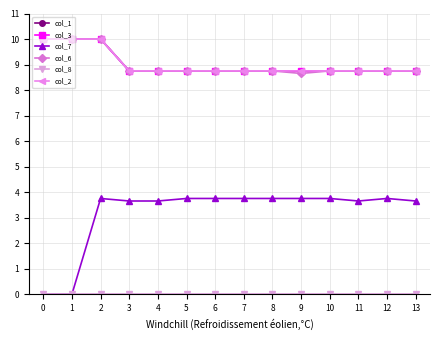

Reading left to right, transcribe all the data shown in this chart.

col_1: 10.0	10.0	10.0	8.8	8.8	8.8	8.8	8.8	8.8	8.8	8.8	8.8	8.8	8.8
col_3: 10.0	10.0	10.0	8.8	8.8	8.8	8.8	8.8	8.8	8.8	8.8	8.8	8.8	8.8
col_7: 0.0	0.0	3.8	3.7	3.7	3.8	3.8	3.8	3.8	3.8	3.8	3.7	3.8	3.7
col_6: 10.0	10.0	10.0	8.8	8.8	8.8	8.8	8.8	8.8	8.7	8.8	8.8	8.8	8.8
col_8: 0.0	0.0	0.0	0.0	0.0	0.0	0.0	0.0	0.0	0.0	0.0	0.0	0.0	0.0
col_2: 10.0	10.0	10.0	8.8	8.8	8.8	8.8	8.8	8.8	8.8	8.8	8.8	8.8	8.8